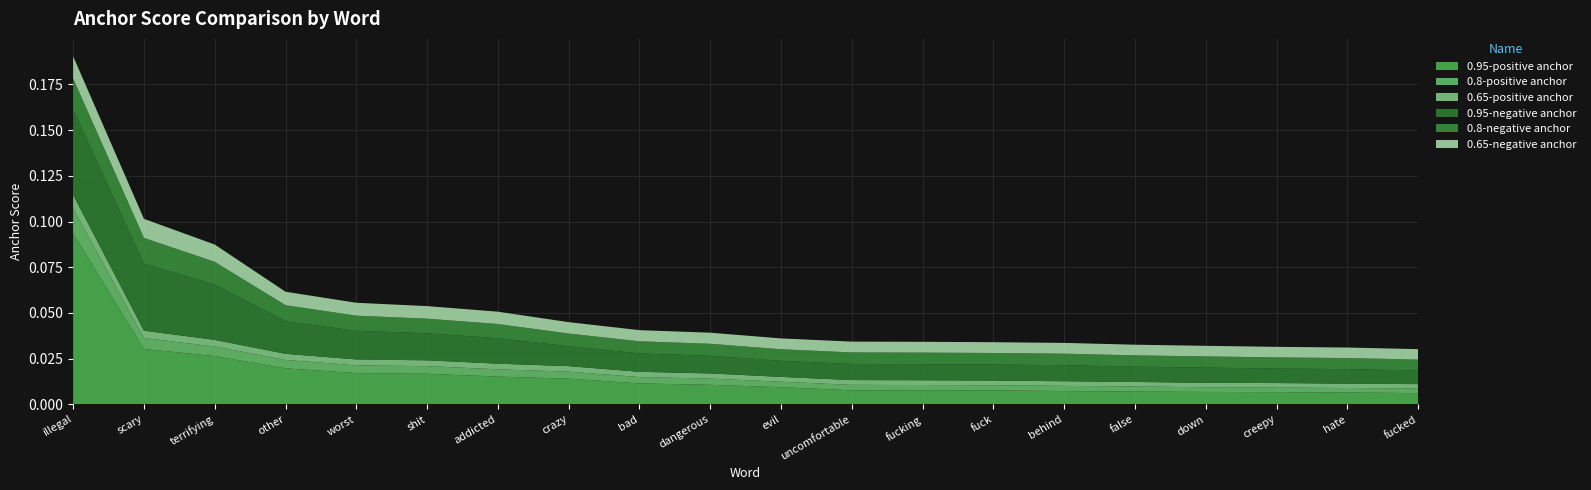

Reading left to right, extract all data points from this chart.

0.95-positive anchor: 0.1	0.0	0.0	0.0	0.0	0.0	0.0	0.0	0.0	0.0	0.0	0.0	0.0	0.0	0.0	0.0	0.0	0.0	0.0	0.0
0.8-positive anchor: 0.0	0.0	0.0	0.0	0.0	0.0	0.0	0.0	0.0	0.0	0.0	0.0	0.0	0.0	0.0	0.0	0.0	0.0	0.0	0.0
0.65-positive anchor: 0.0	0.0	0.0	0.0	0.0	0.0	0.0	0.0	0.0	0.0	0.0	0.0	0.0	0.0	0.0	0.0	0.0	0.0	0.0	0.0
0.95-negative anchor: 0.0	0.0	0.0	0.0	0.0	0.0	0.0	0.0	0.0	0.0	0.0	0.0	0.0	0.0	0.0	0.0	0.0	0.0	0.0	0.0
0.8-negative anchor: 0.0	0.0	0.0	0.0	0.0	0.0	0.0	0.0	0.0	0.0	0.0	0.0	0.0	0.0	0.0	0.0	0.0	0.0	0.0	0.0
0.65-negative anchor: 0.0	0.0	0.0	0.0	0.0	0.0	0.0	0.0	0.0	0.0	0.0	0.0	0.0	0.0	0.0	0.0	0.0	0.0	0.0	0.0